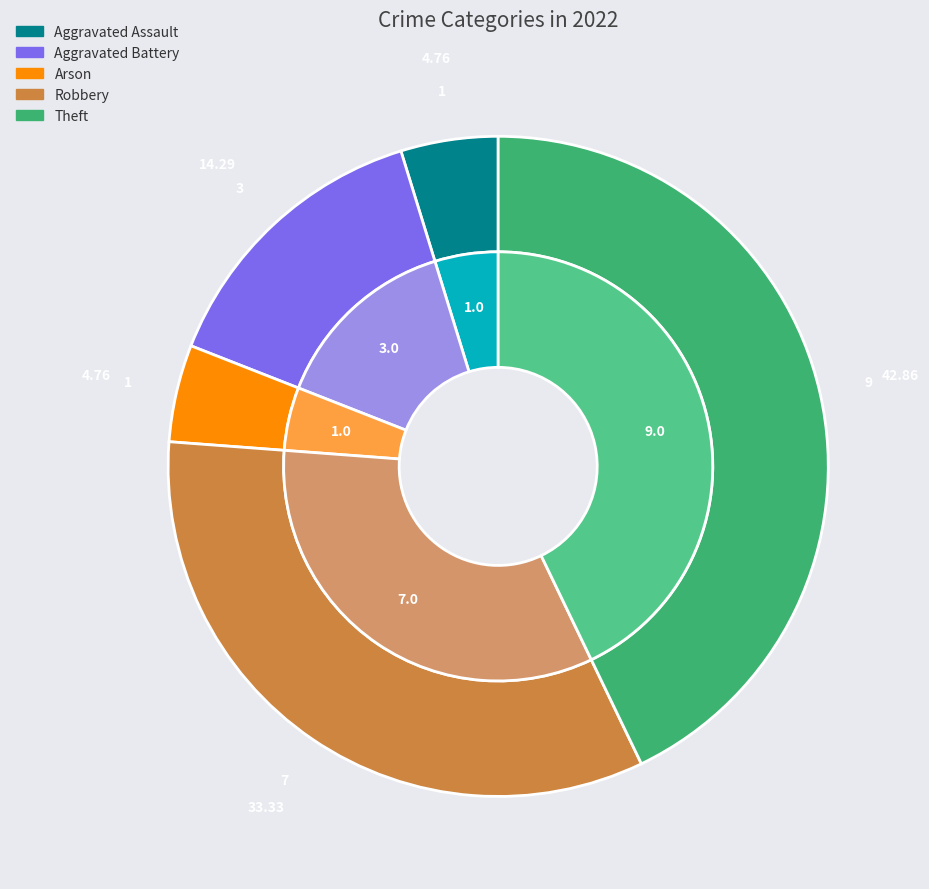

How many segments does this pie chart have?

5